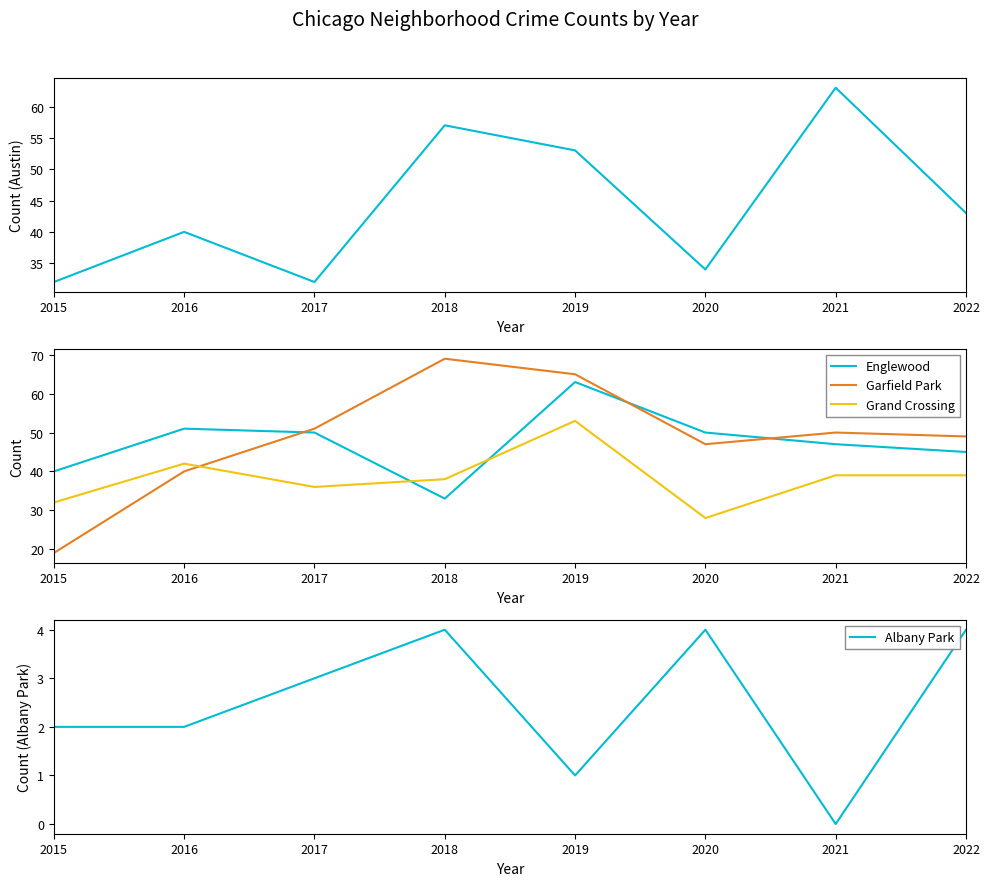

How many interior local peaks does the Garfield Park series have?

2